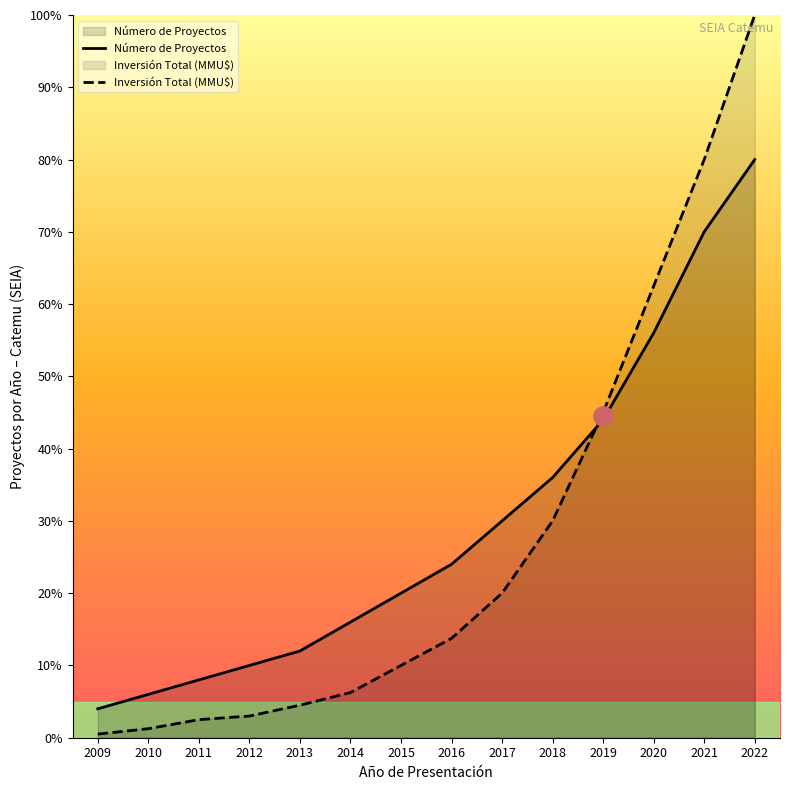

Between 2012 and 2021, which is larger?

2021